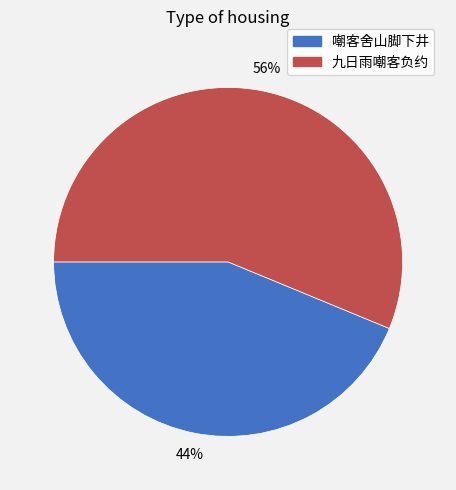

Combined, do 九日雨嘲客负约 and 嘲客舍山脚下井 account for over 50%?

Yes